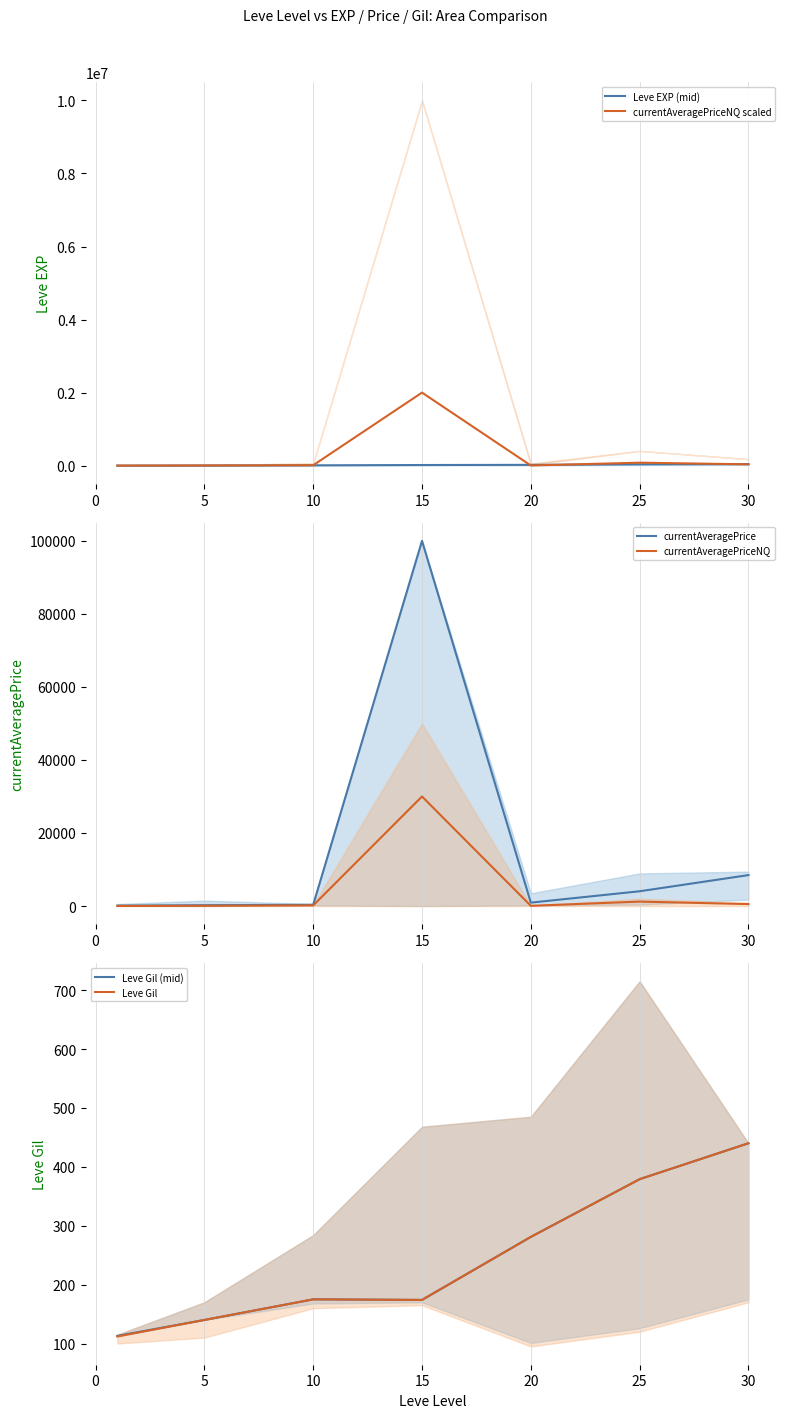

Is the value of currentAveragePrice at 30 greater than the value of currentAveragePriceNQ at 30?

Yes